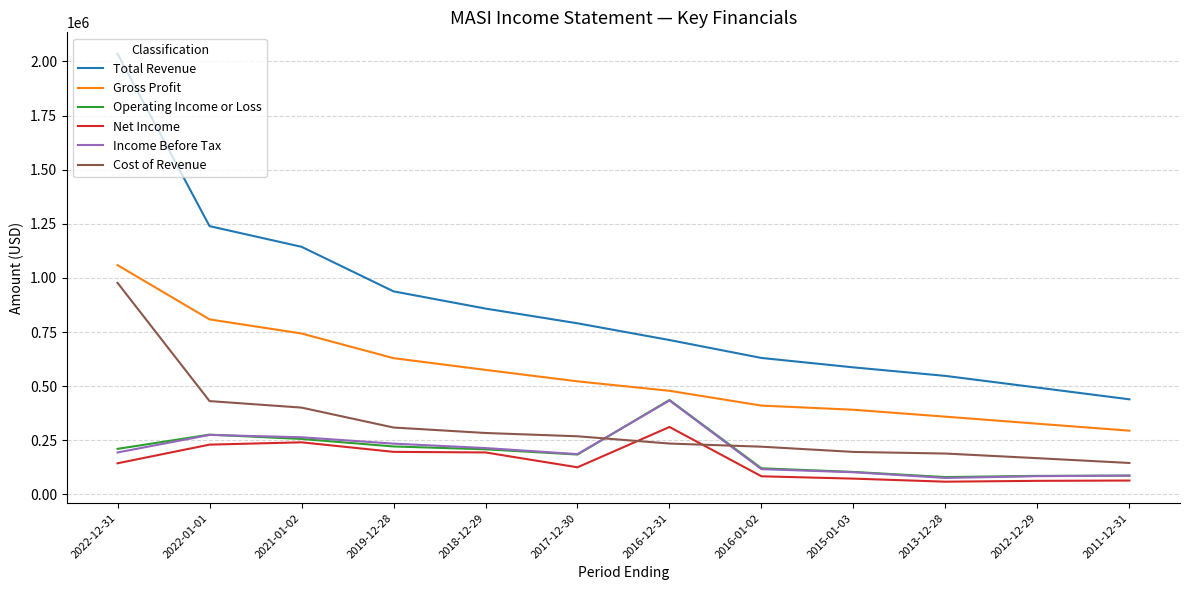

What are all the series names shown in the legend?

Total Revenue, Gross Profit, Operating Income or Loss, Net Income, Income Before Tax, Cost of Revenue